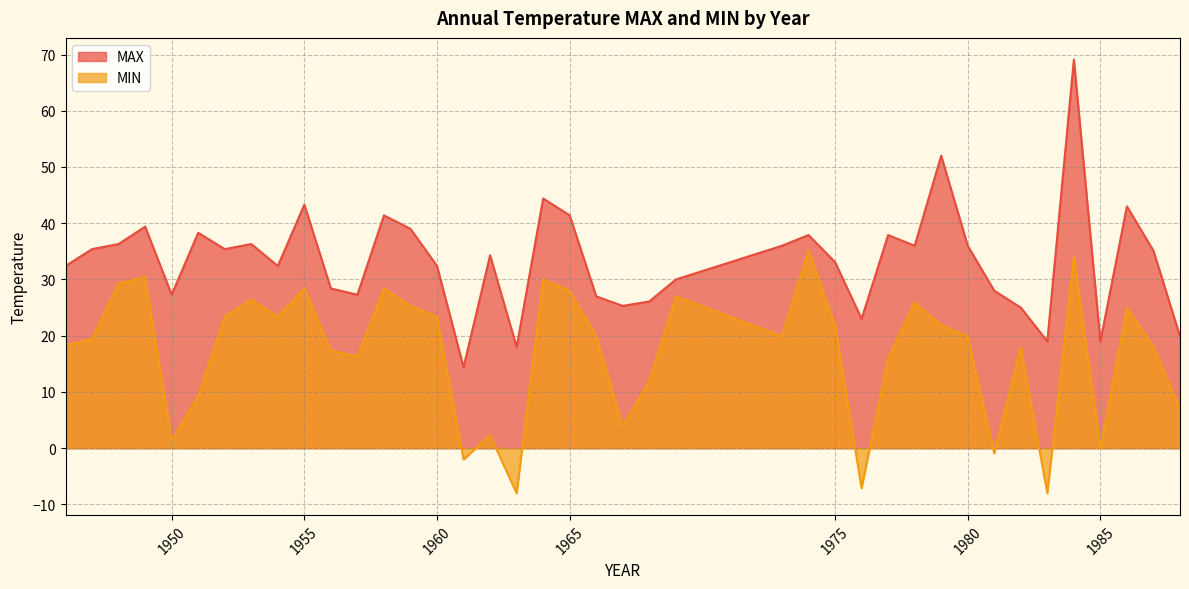

How many lines are shown in the chart?

2